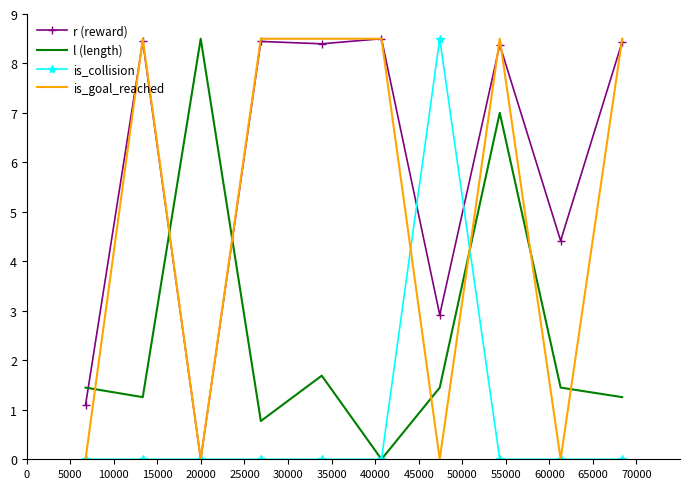

Which series has the largest total across all categories?

r (reward)